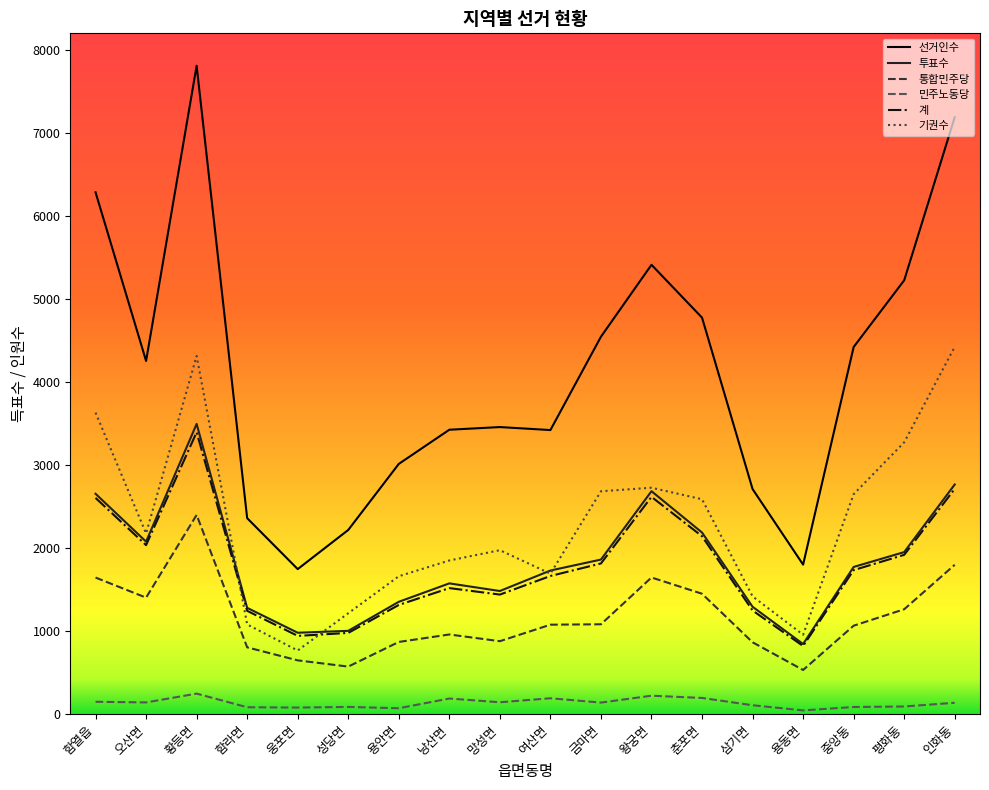

What is the difference between the maximum and minimum values in the 기권수 series?

3660